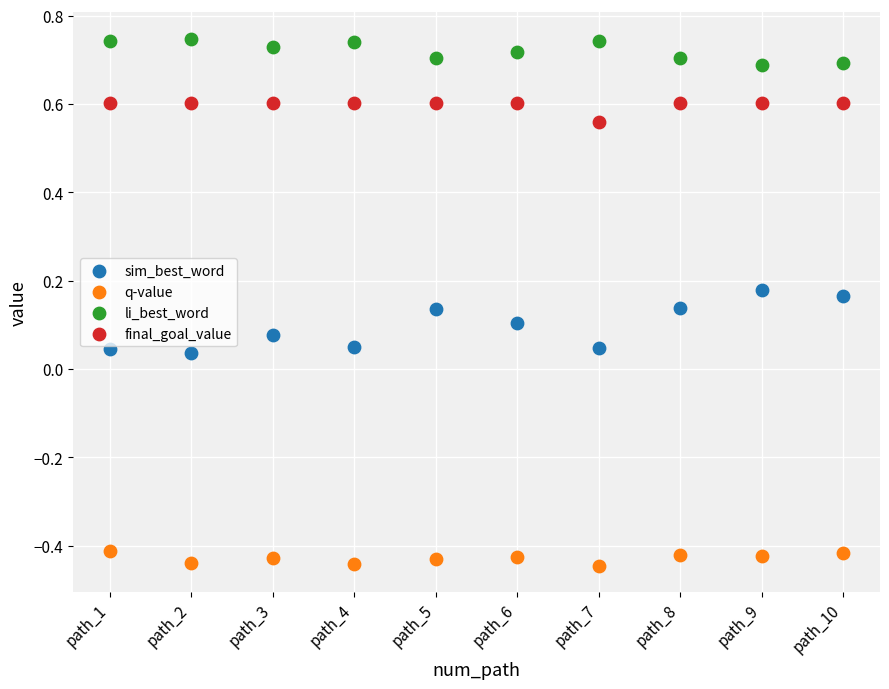

Across all data points, what is the range of Y values (max minus min)?

1.2